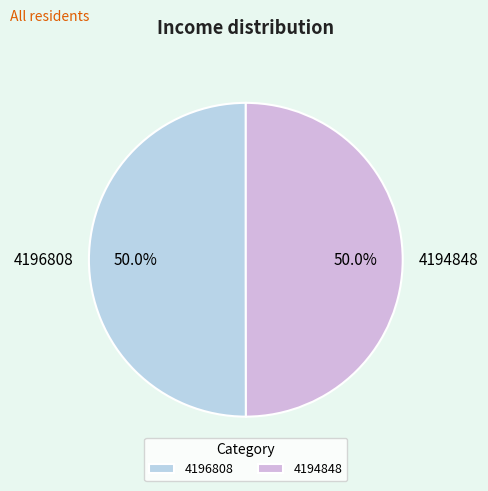

Combined, do 4194848 and 4196808 account for over 50%?

Yes